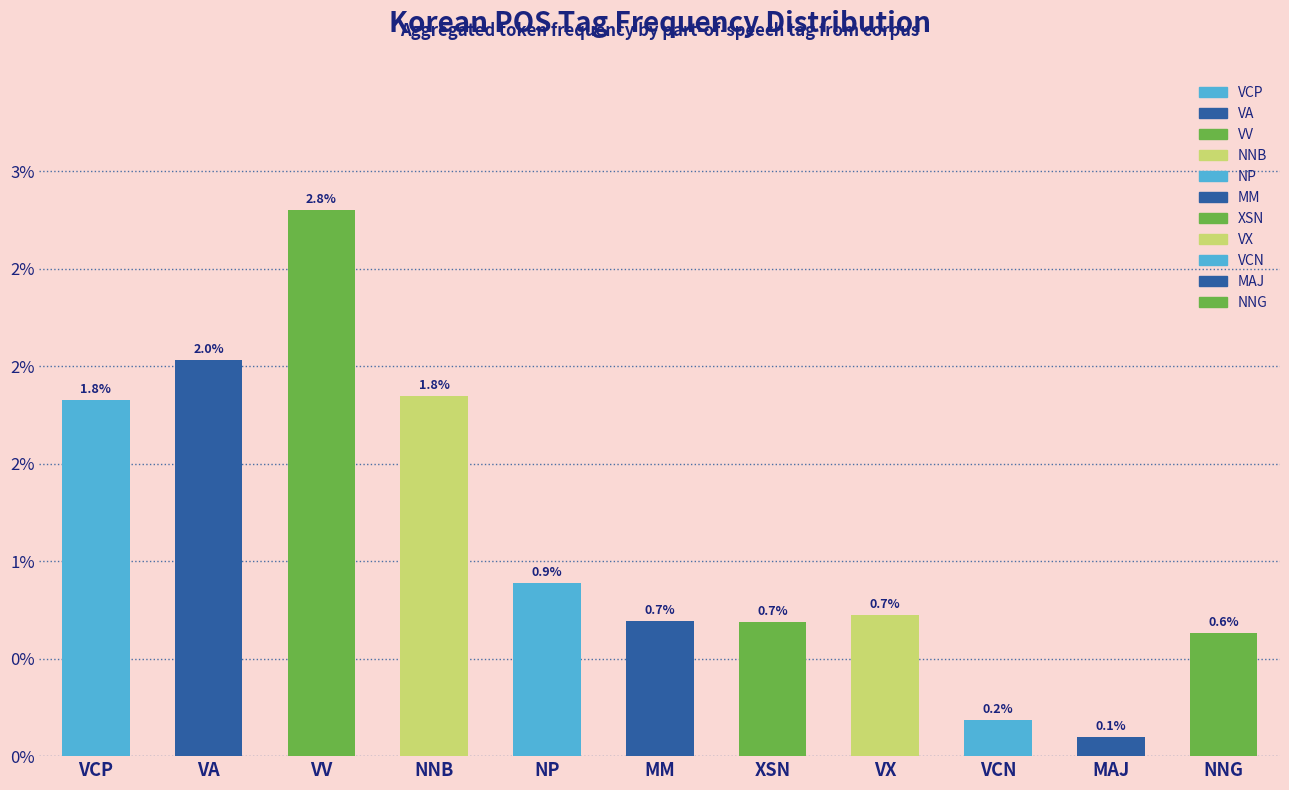

Are the bars horizontal?

No